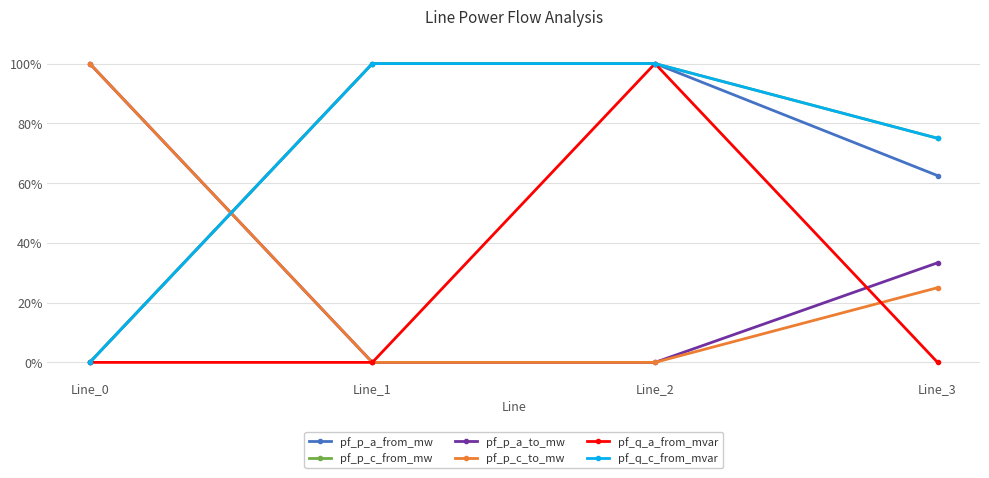

True or false: pf_p_c_from_mw has more than 0 points higher than both neighbors.

True